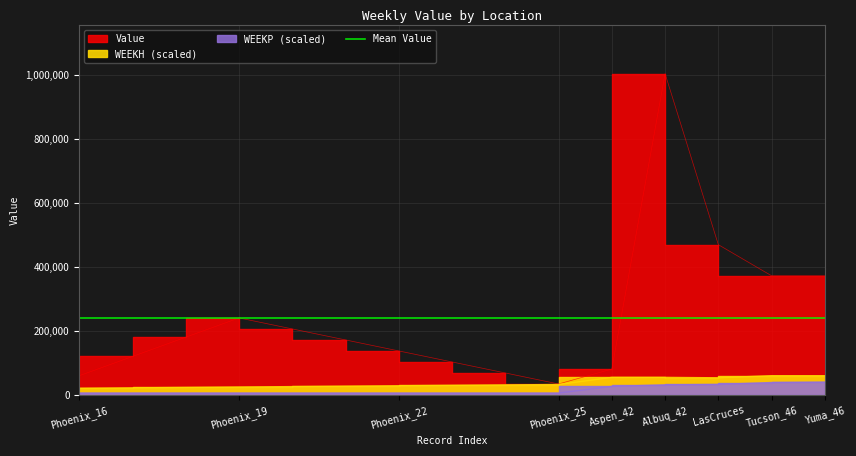

Where does the WEEKH series first go above 30132?

Phoenix_24